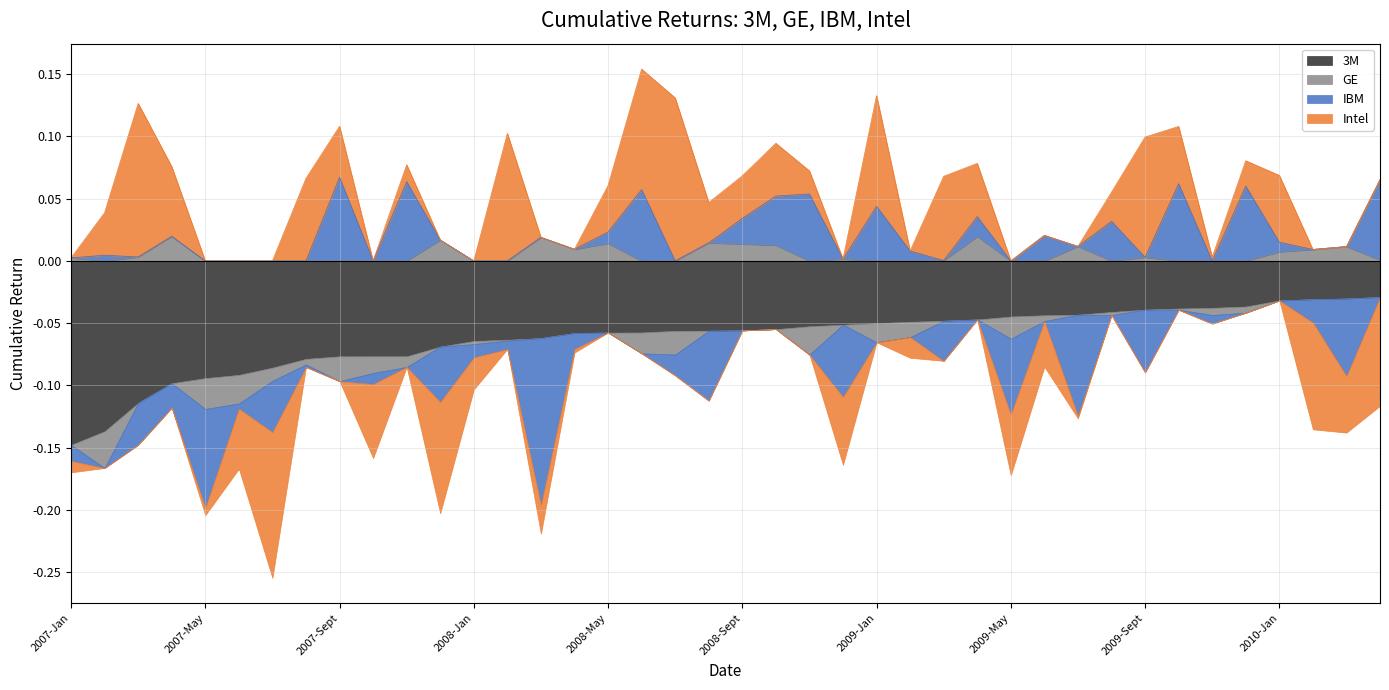

Which series ends up on top after the final intersection of GE and Intel?

GE